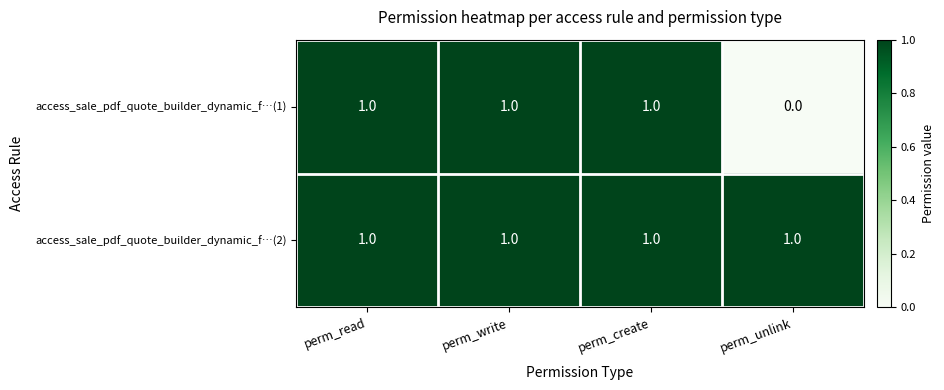

Which label corresponds to the smallest value in the chart?

perm_unlink